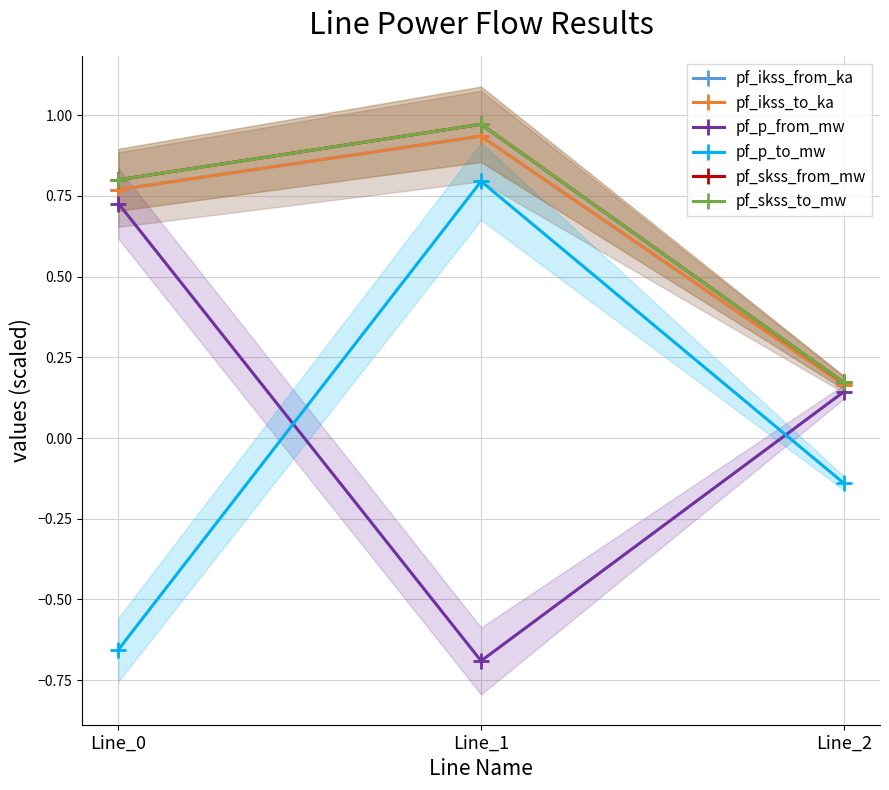

What is the total value across all series at Line_2?

0.7